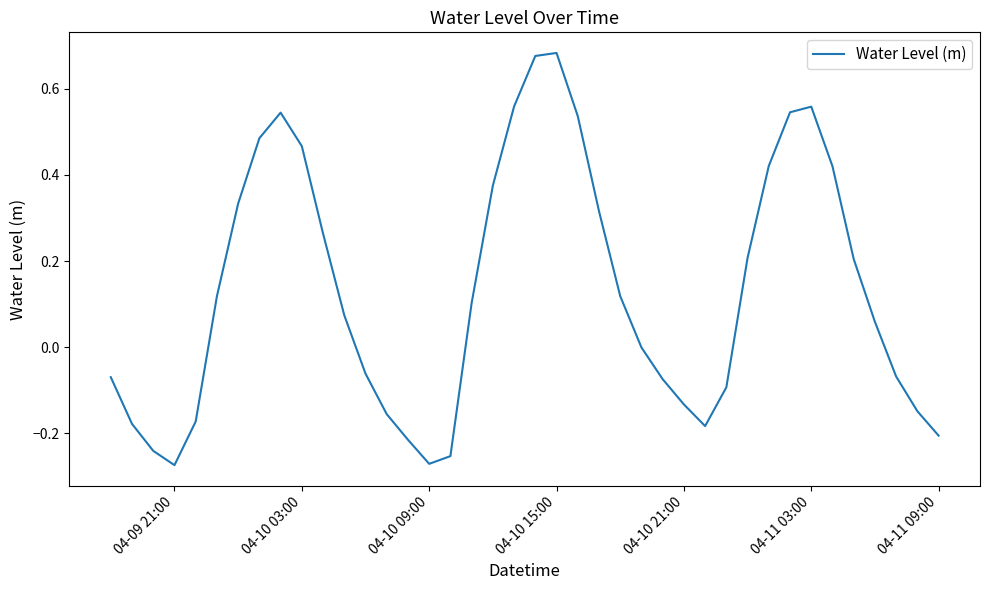

What is the difference between the maximum and minimum values?

1.0